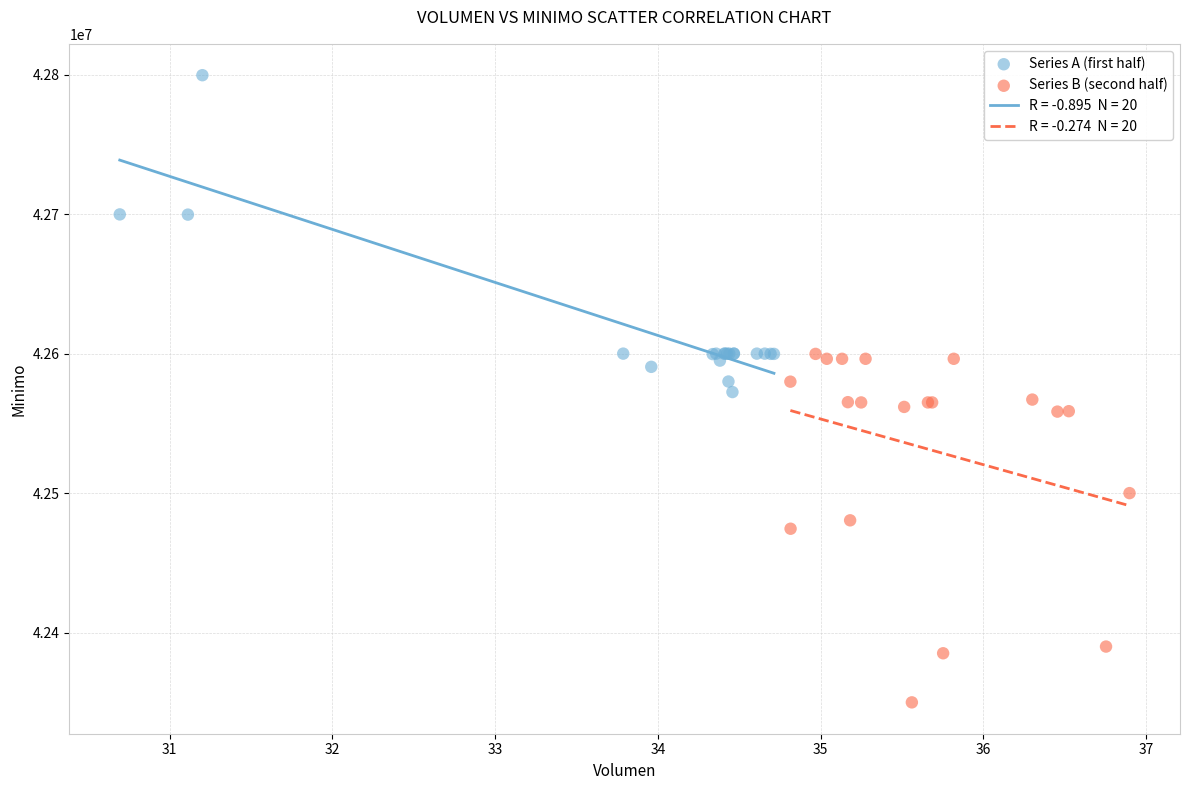

Which series contains the lowest Y value?

Series B (second half)